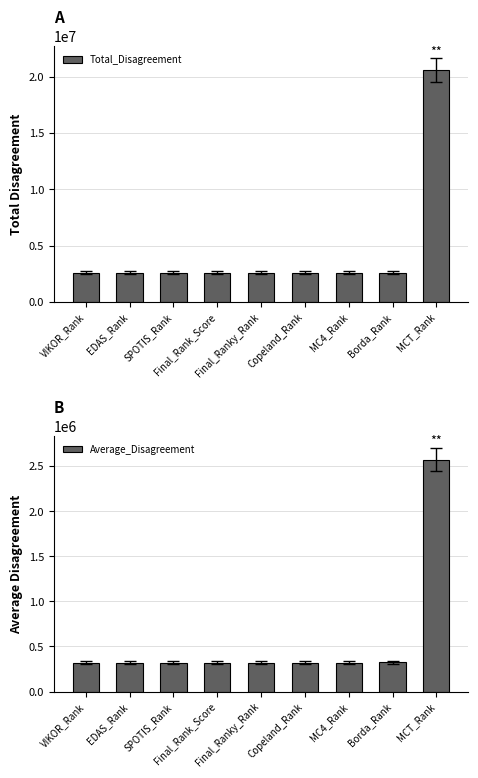

At EDAS_Rank, list the series in order from largest to smallest.

Total_Disagreement, Average_Disagreement